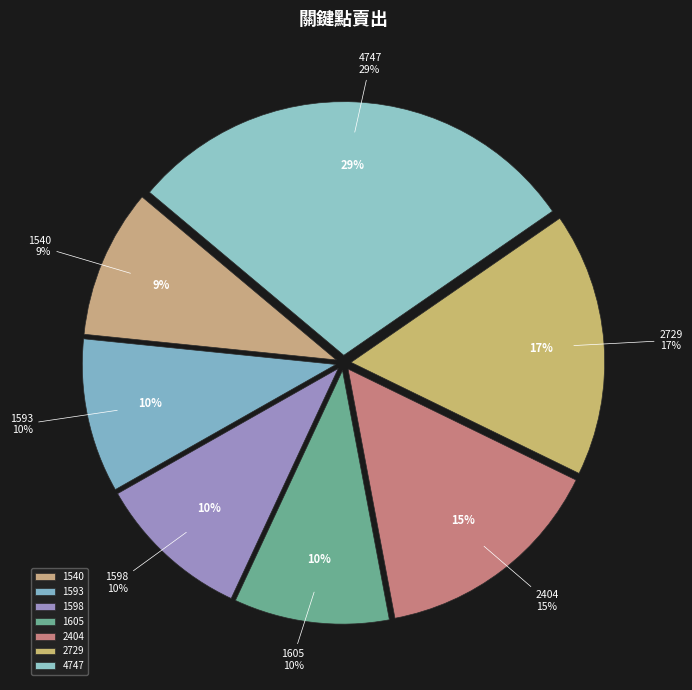

What percentage is NOT represented by 1605?

90.1%